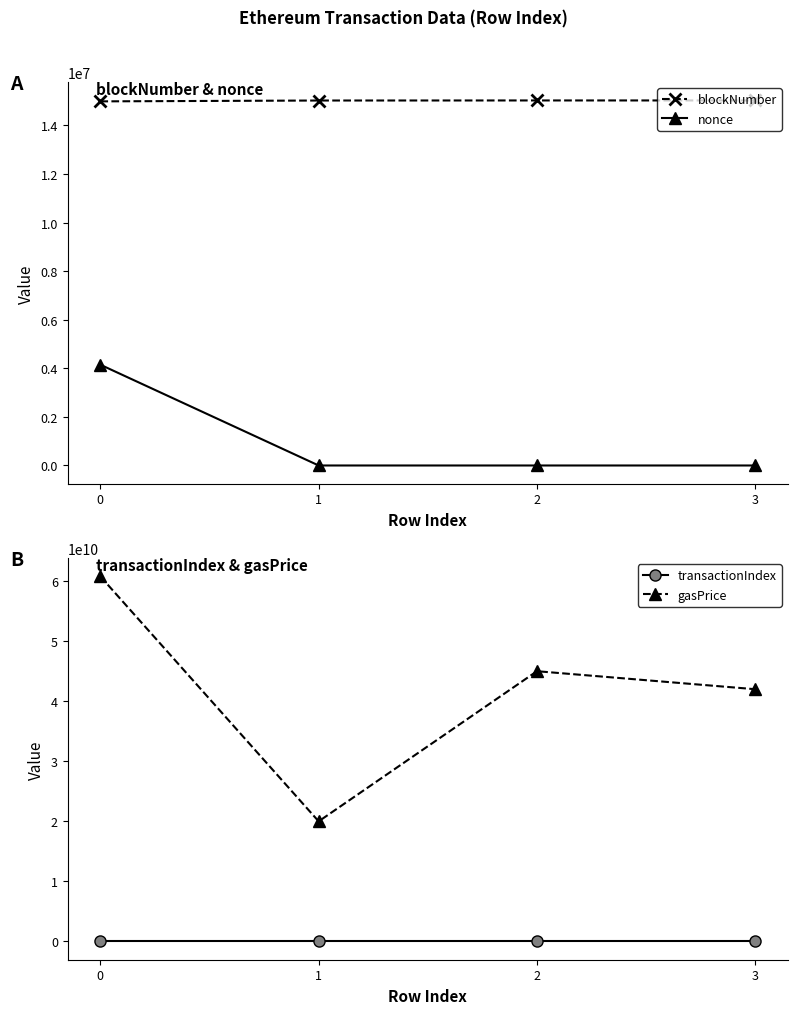

Reading right to left, what are all the values shown in this chart?

blockNumber: 15025182	15025162	15022415	14987492
nonce: 2	1	0	4147804
transactionIndex: 28	15	182	323
gasPrice: 42000000000	45000000000	20000000000	60779075104